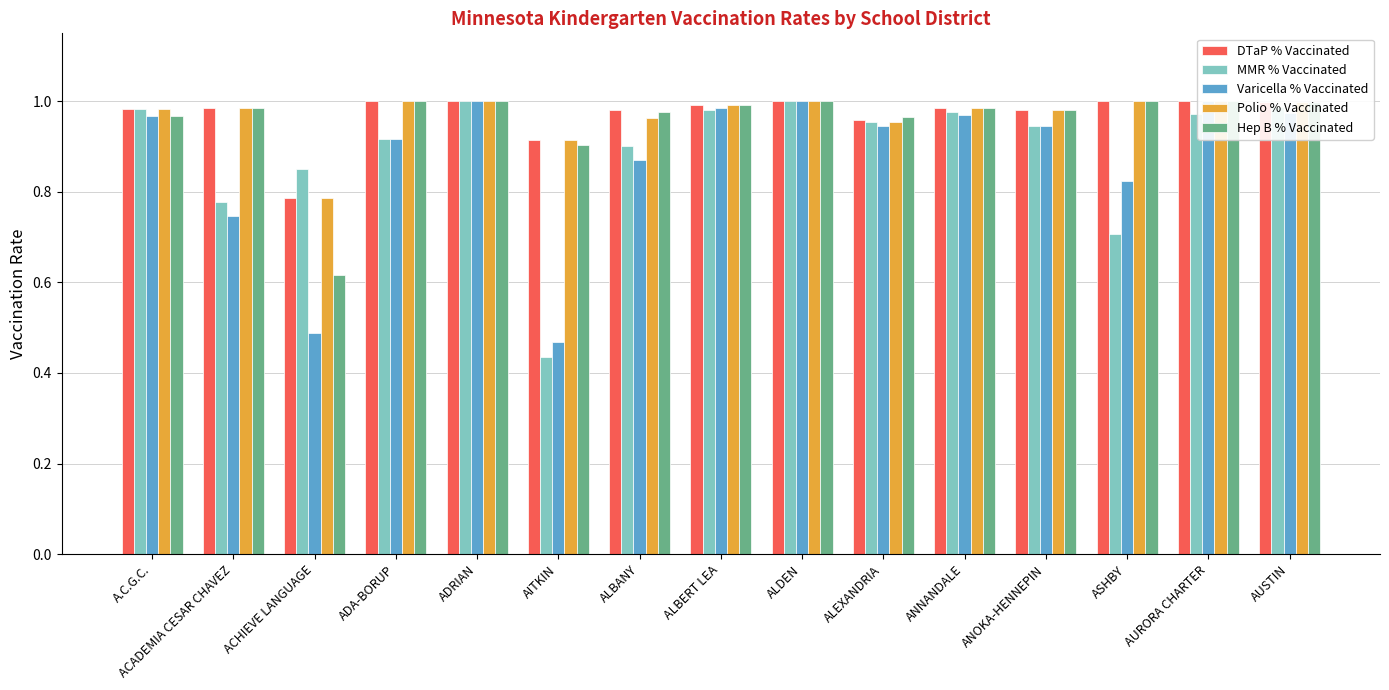

True or false: Hep B % Vaccinated has a value of 0.6 at AUSTIN.

False